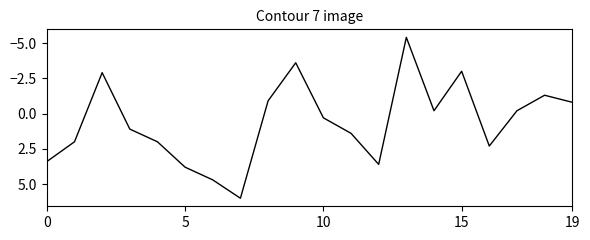

What is the greatest value displayed?

6.0